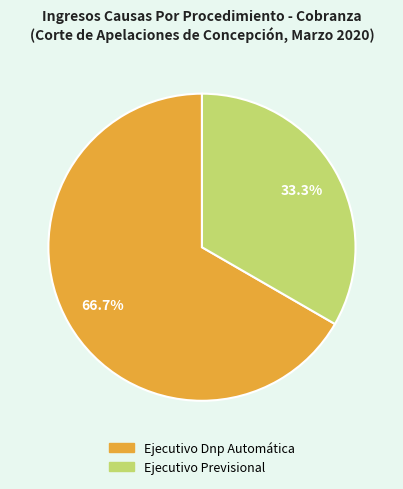

Is it true that Ejecutivo Dnp Automática is 79% of the pie?

False